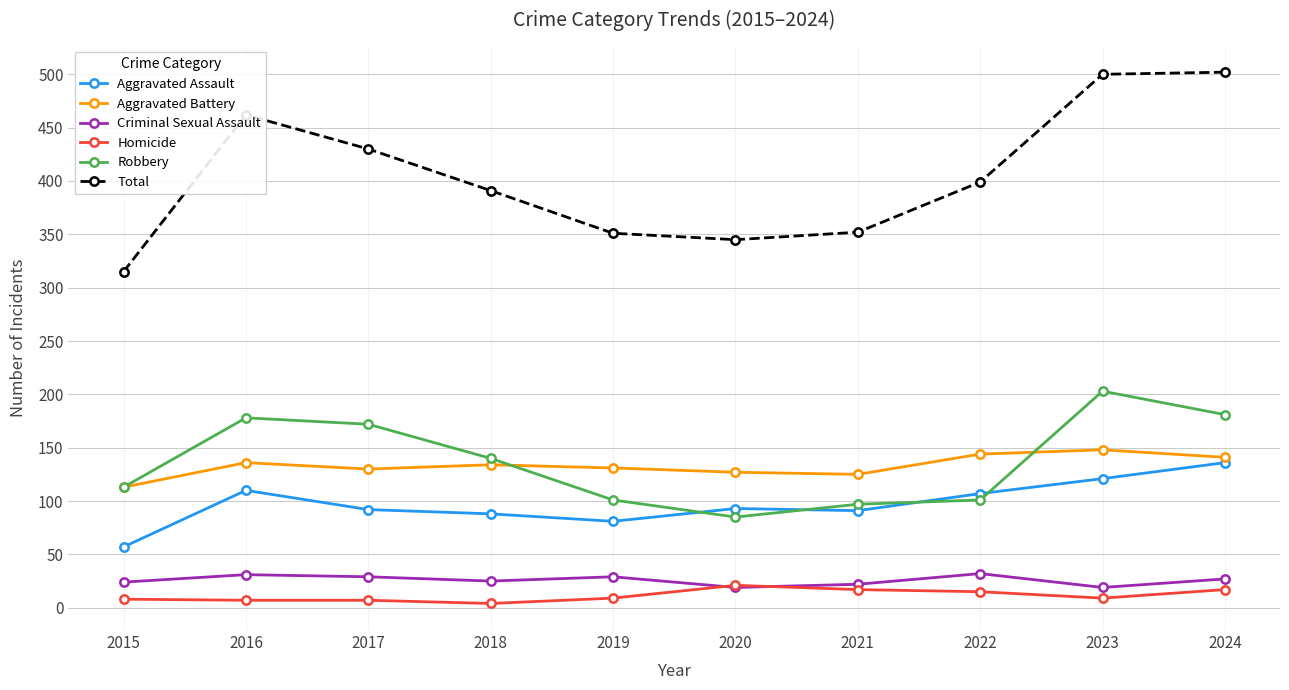

What is the sum of all Aggravated Assault values?

976